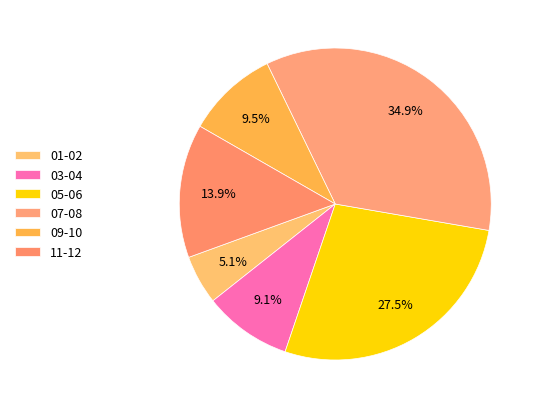

Is it true that 11-12 is 14% of the pie?

True